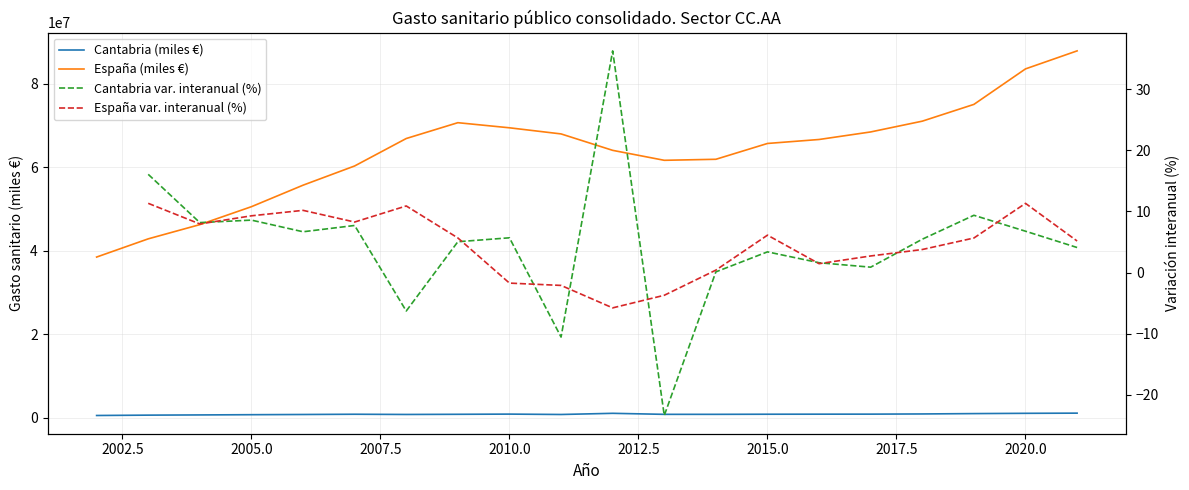

At how many categories does at least one series exceed 14579588?

20